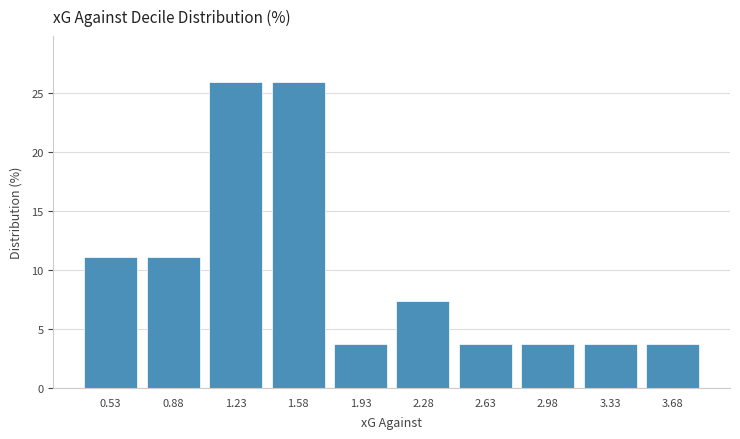

Reading left to right, list every bar in this chart as the range it spans on the x-axis followed by its height. Neither the bar edges nor the heights are printed on the chart, so give them approximately, as read against the axes.

0.35 to 0.70: 11.0
0.70 to 1.05: 11.0
1.05 to 1.40: 26.0
1.40 to 1.75: 26.0
1.75 to 2.10: 3.5
2.10 to 2.45: 7.5
2.45 to 2.80: 3.5
2.80 to 3.15: 3.5
3.15 to 3.50: 3.5
3.50 to 3.85: 3.5